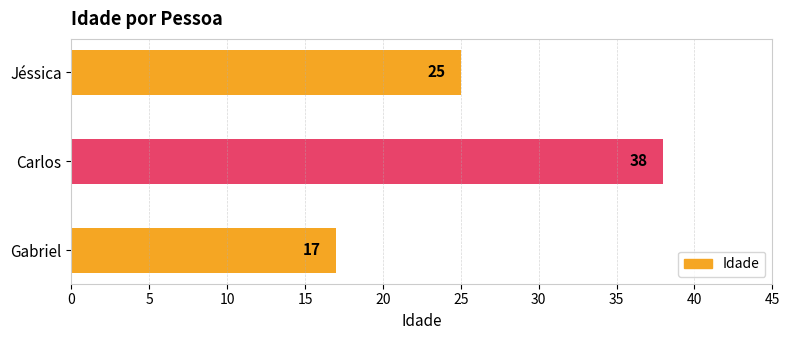

Between Jéssica and Carlos, which is larger?

Carlos